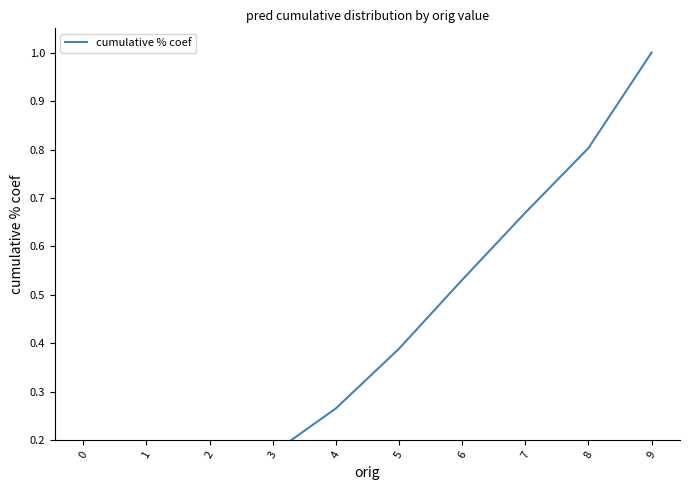

Does the chart have visible grid lines?

No